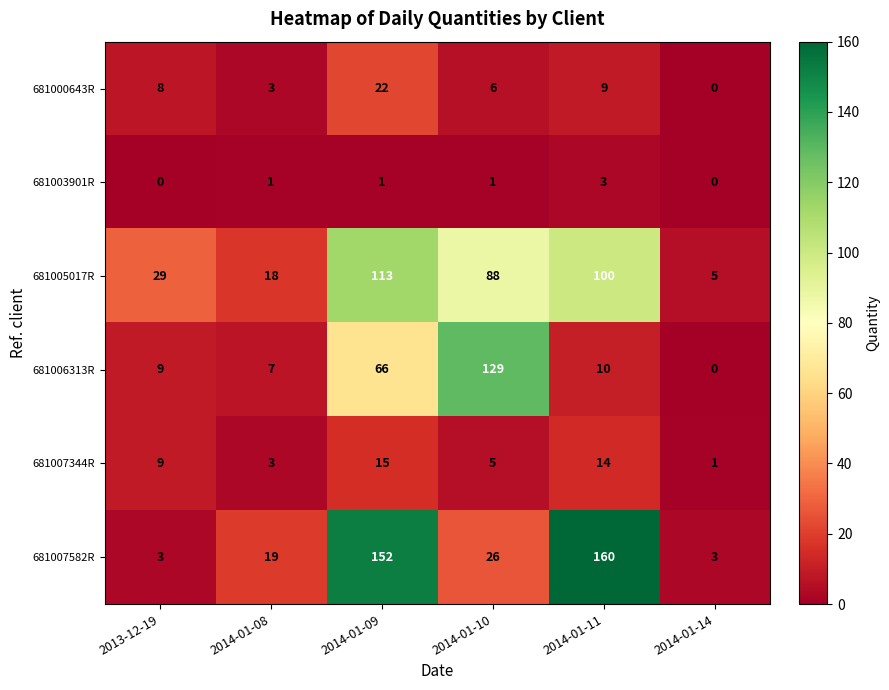

Is it true that 681006313R equals 172 at 2014-01-10?

False